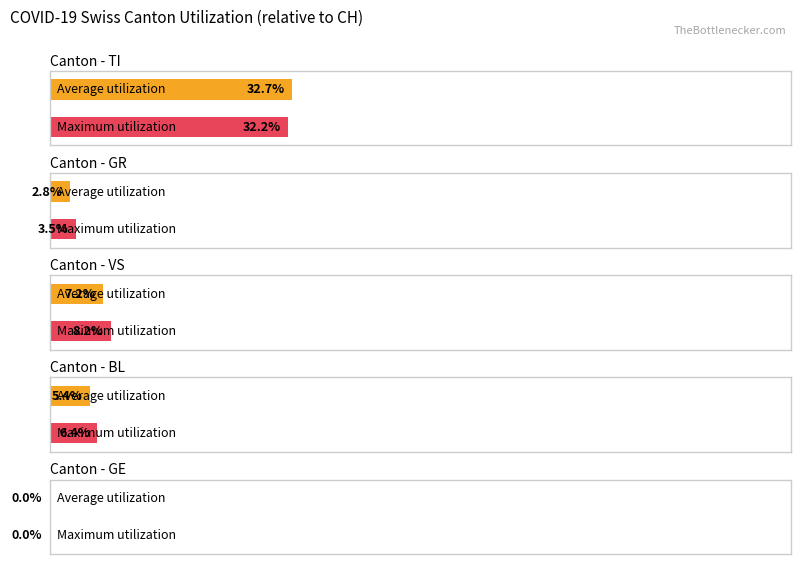

The GE series shows 0 at 2020-02-25. True or false?

True